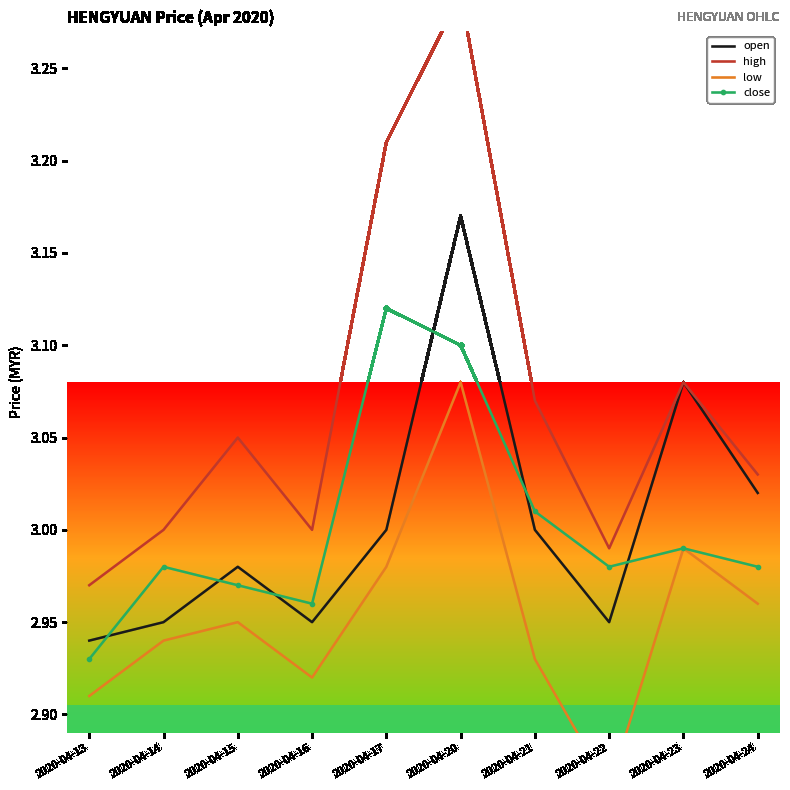

What is the total value across all series at 2020-04-22?

11.8